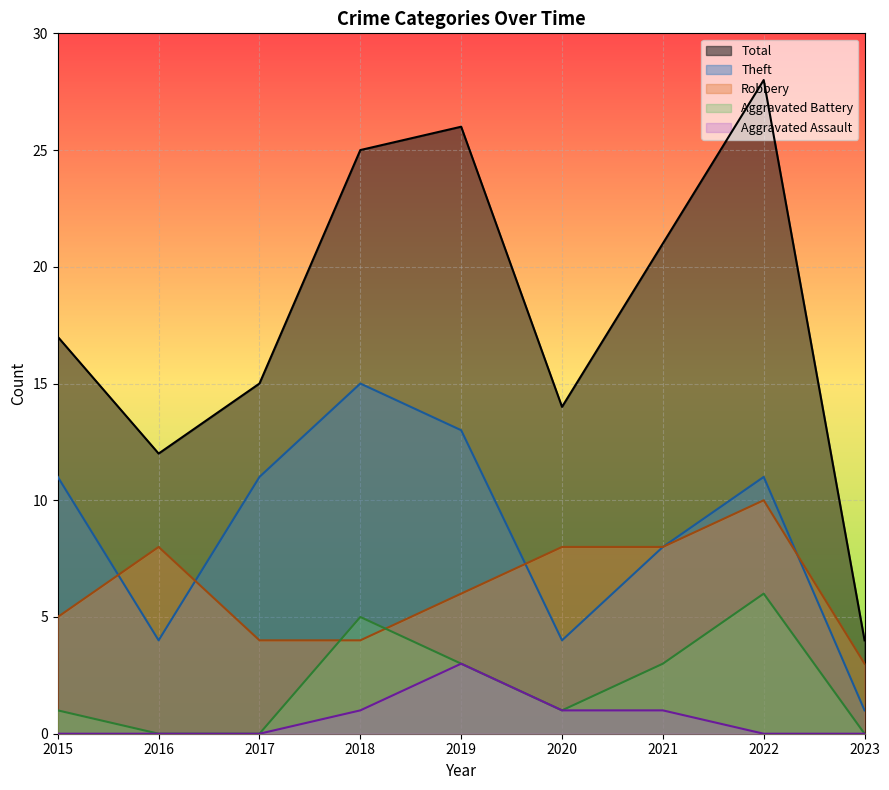

Where is the first local maximum for Theft?

2018